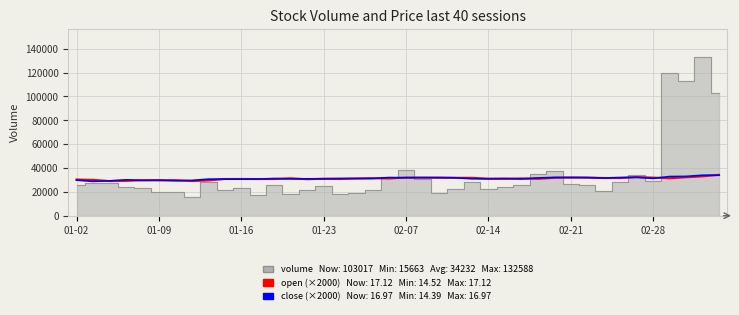

Where is open (scaled) nearest to the value 31640?

32